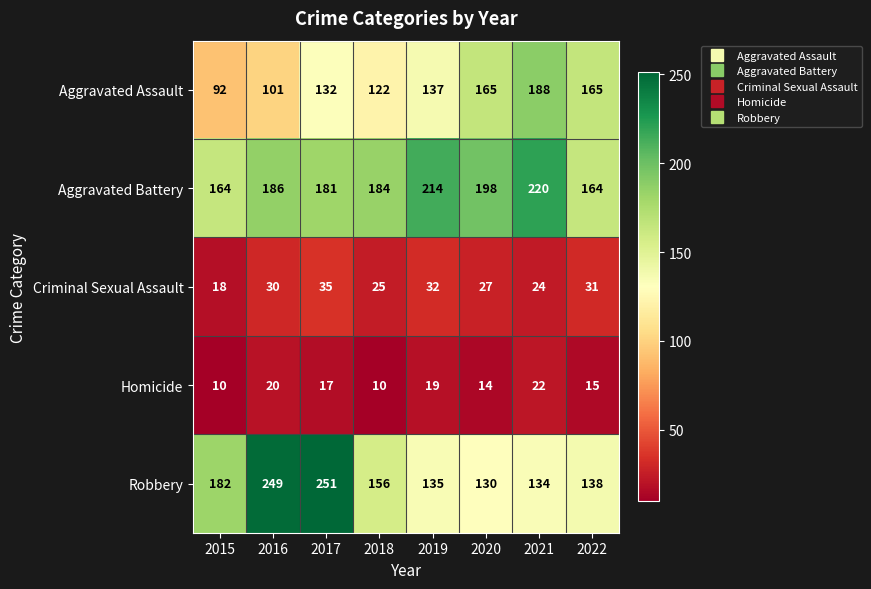

At how many categories does at least one series exceed 72?

8